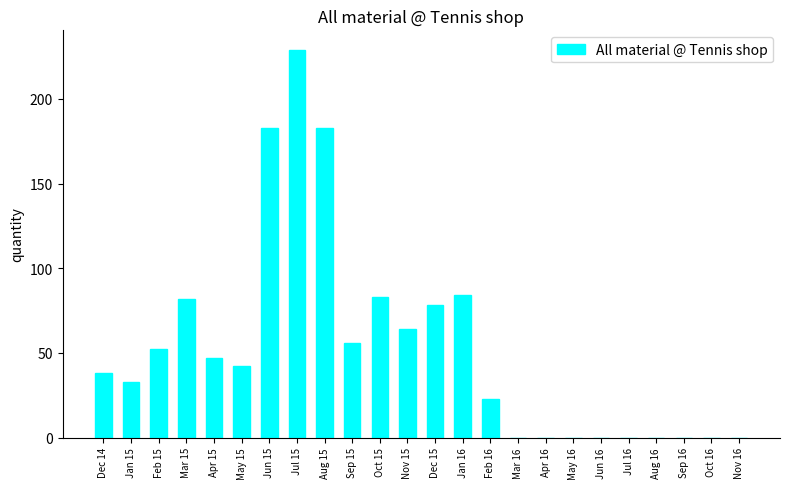

Which has a higher value, Feb 16 or Apr 16?

Feb 16